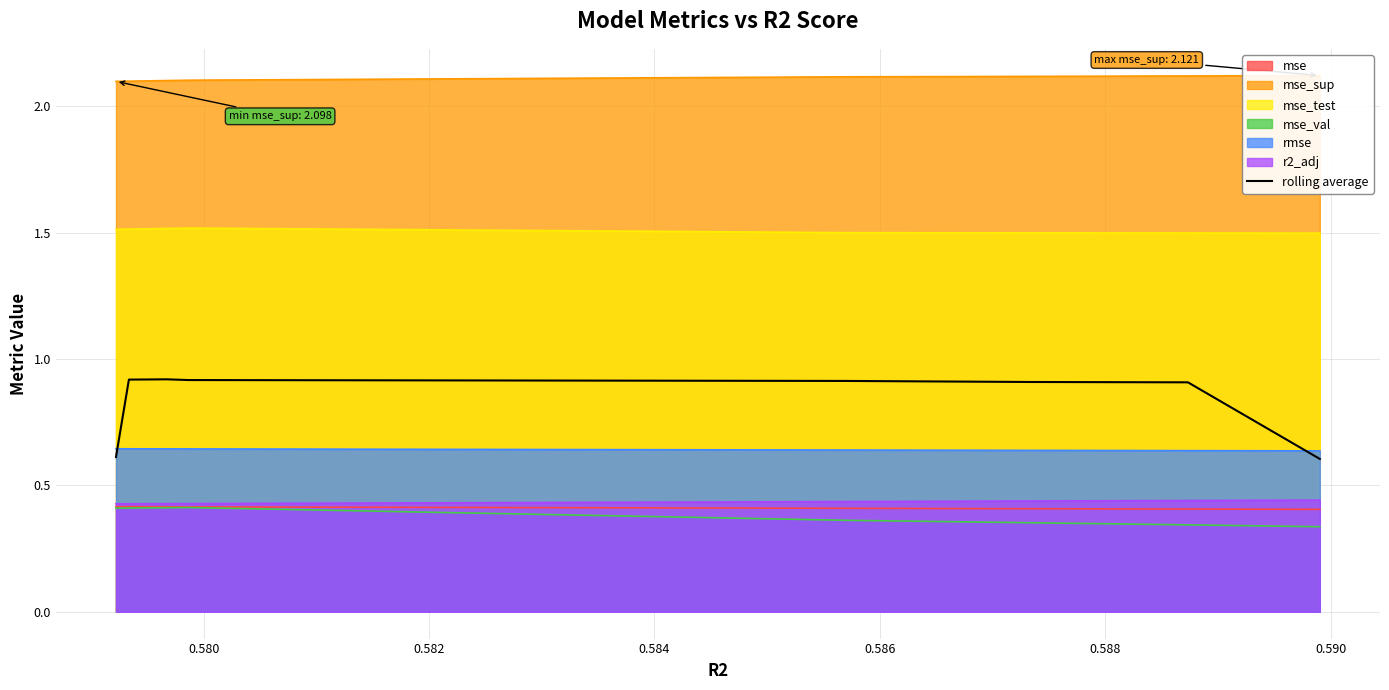

True or false: mse and rolling average intersect in this chart.

False